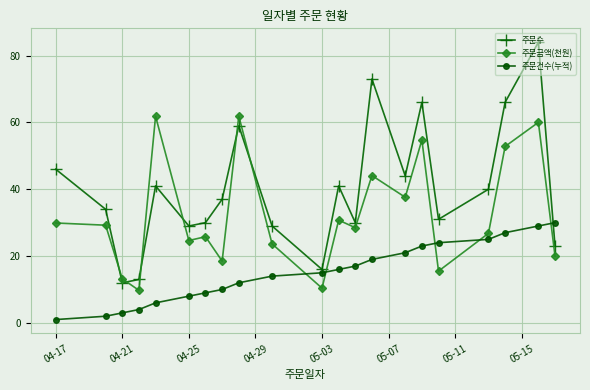

At how many categories does at least one series exceed 20?

18